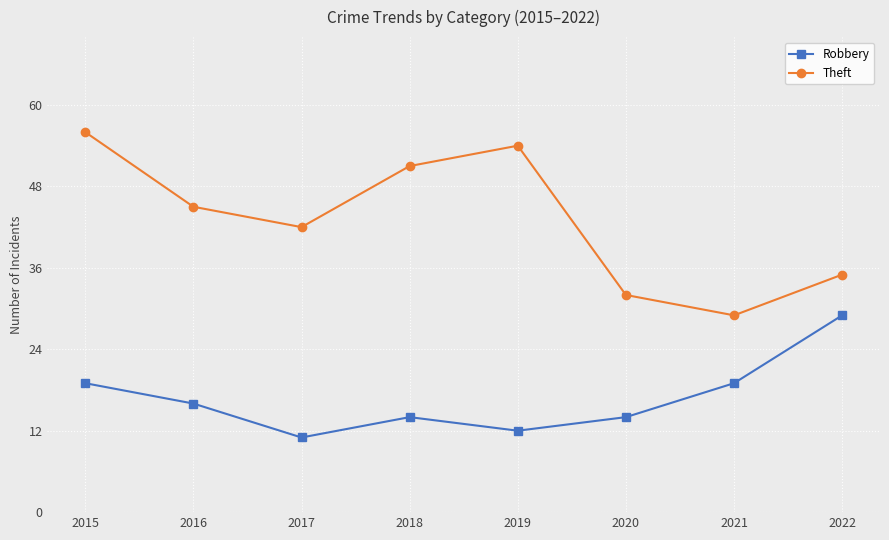

True or false: Theft has a value of 45 at 2016.

True